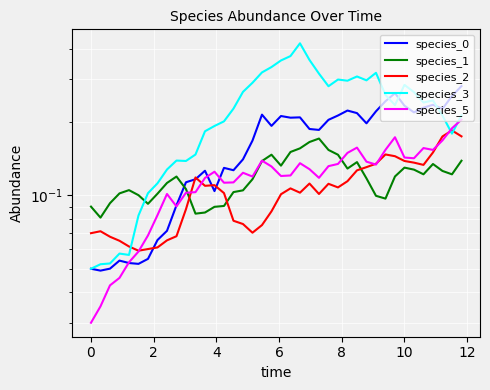

How many lines are shown in the chart?

5